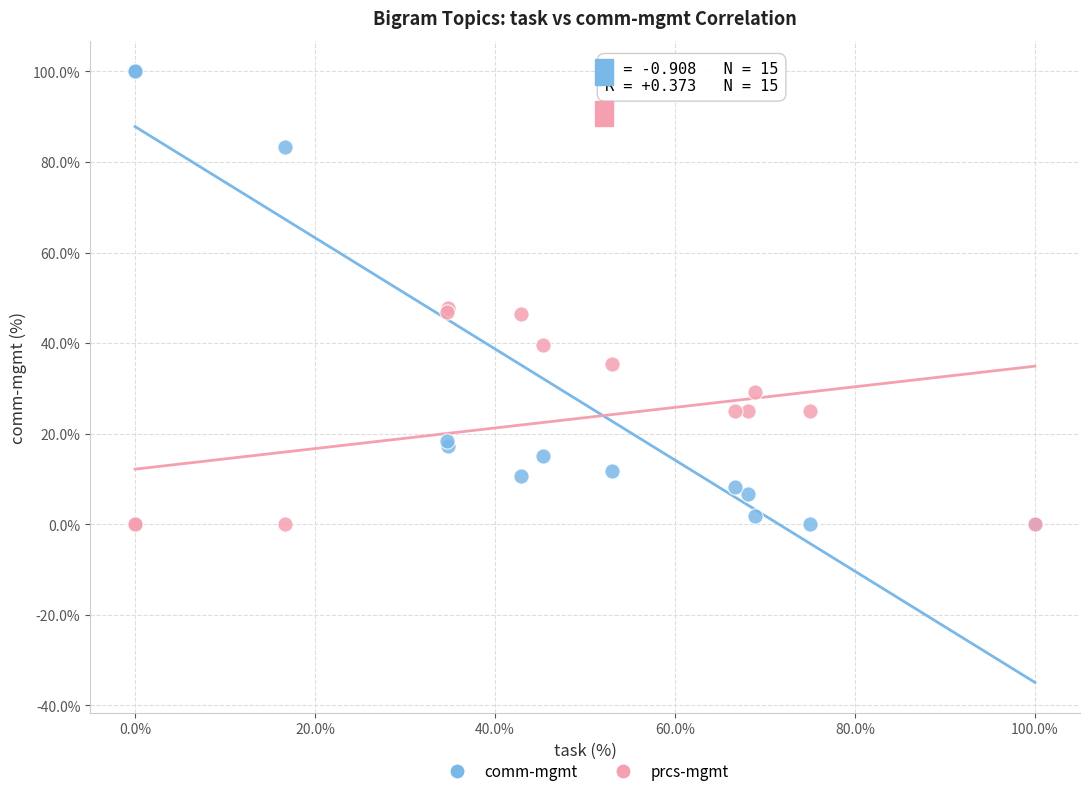

What is the X range (max minus min) for the scatter plot?

100.0